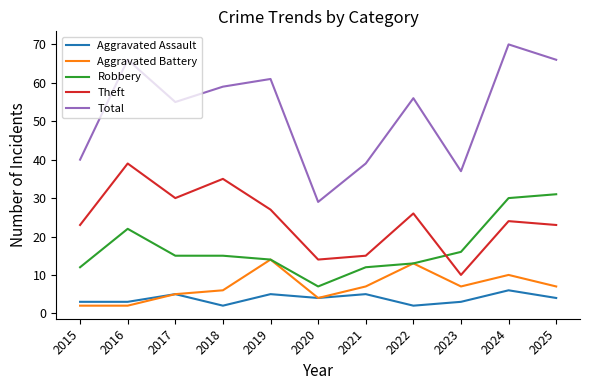

True or false: Robbery has more than 2 interior local peaks.

False